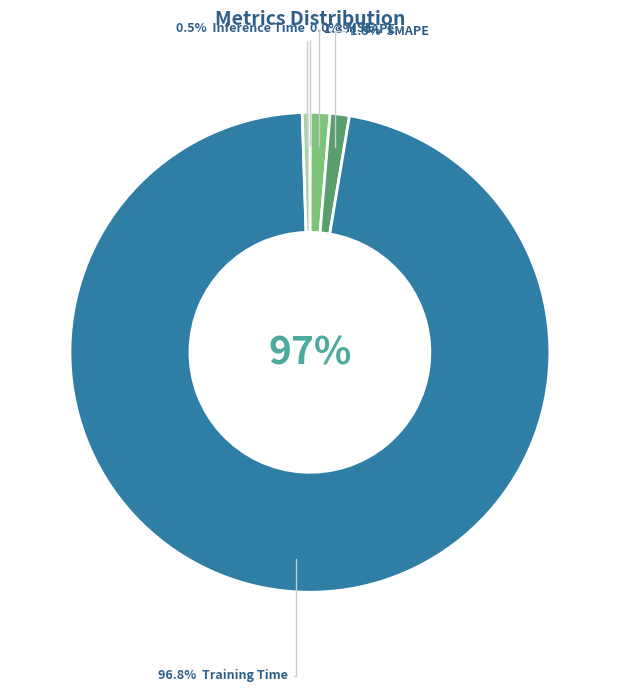

Is there any slice that represents more than half of the pie?

Yes